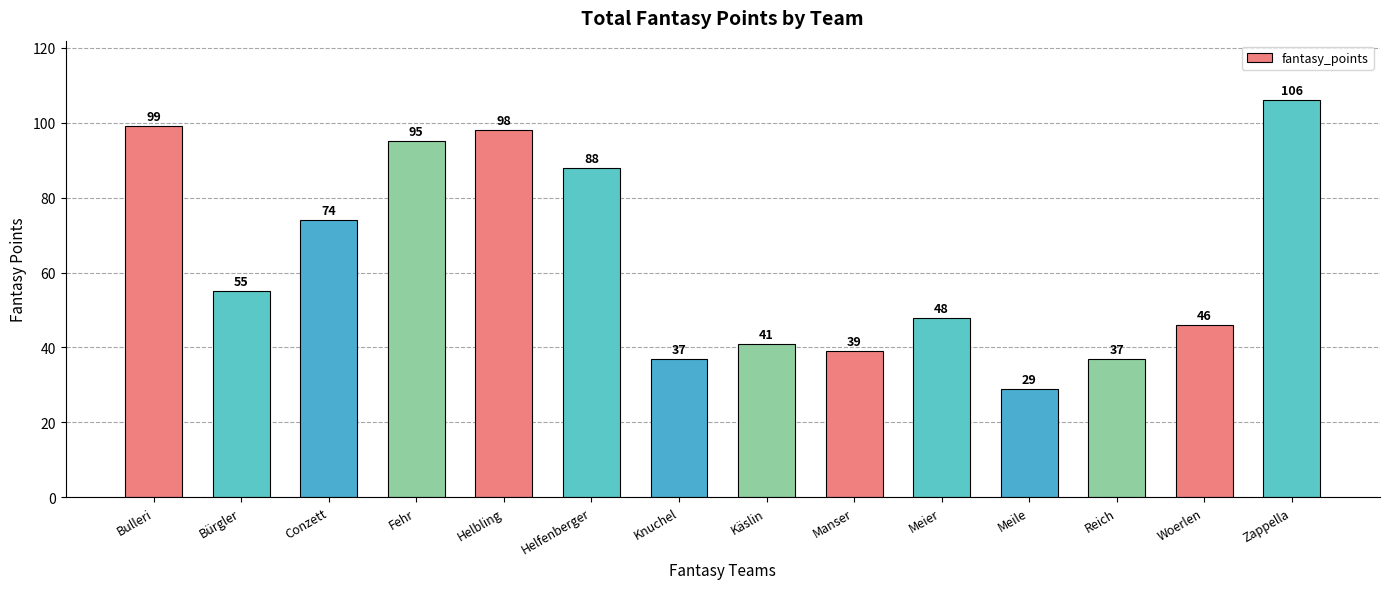

What value does the data have at Reich, to the nearest 5?

35